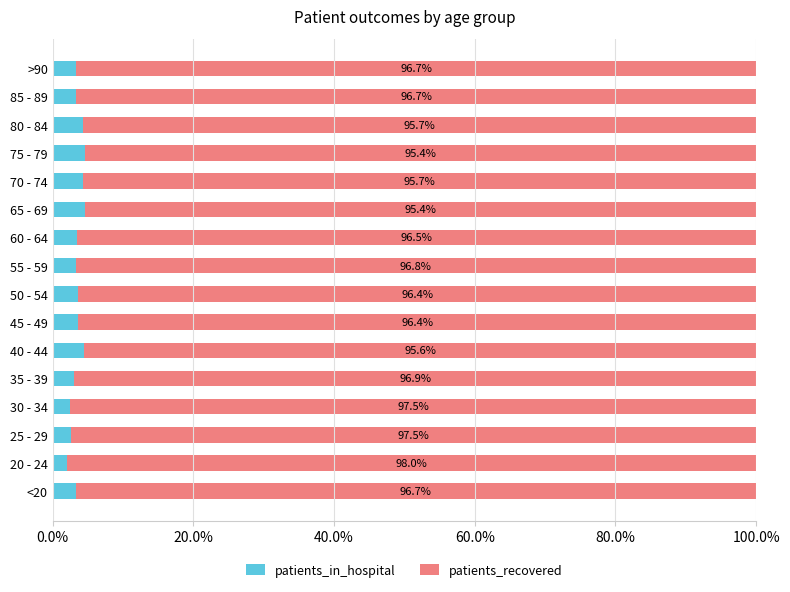

What are all the series names shown in the legend?

patients_in_hospital, patients_recovered